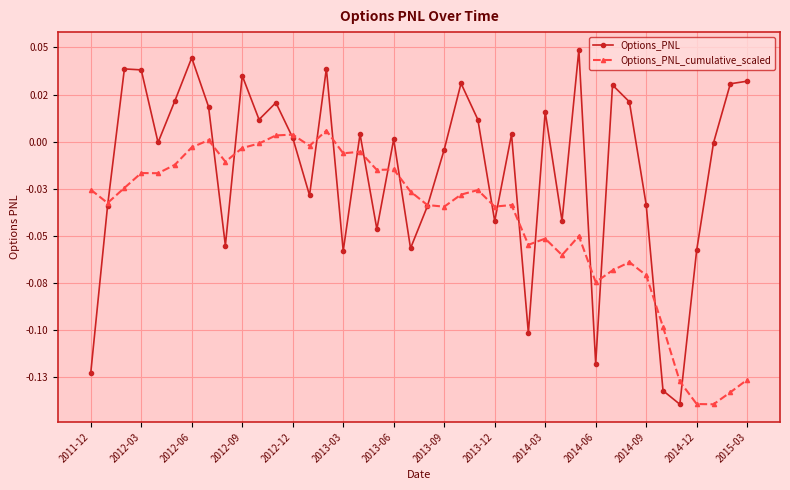

Rank the series by their average value, from lowest to highest.

Options_PNL_cumulative_scaled, Options_PNL